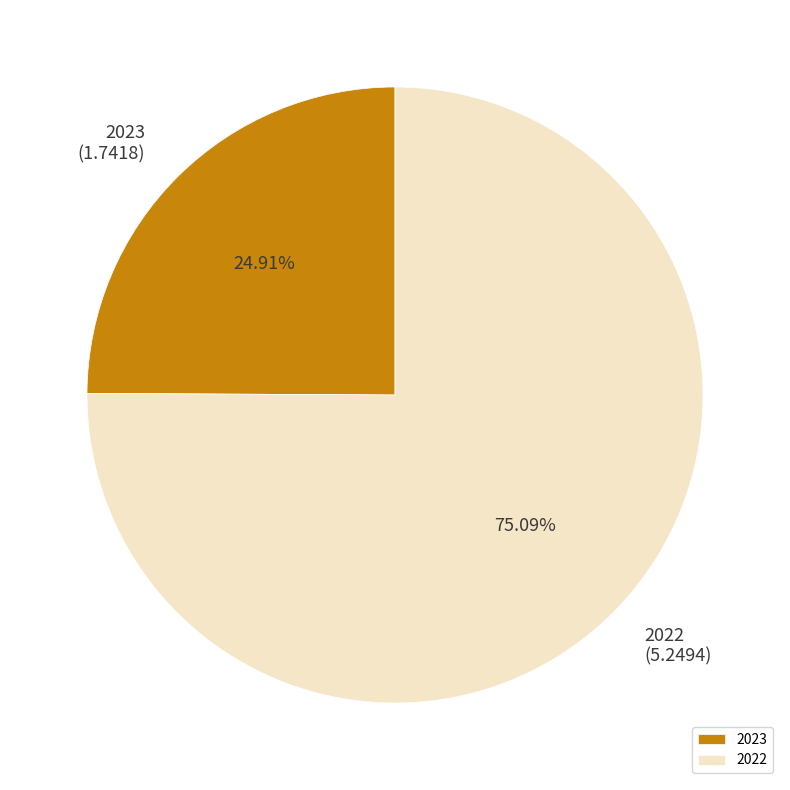

Between 2022 and 2023, which is larger?

2022